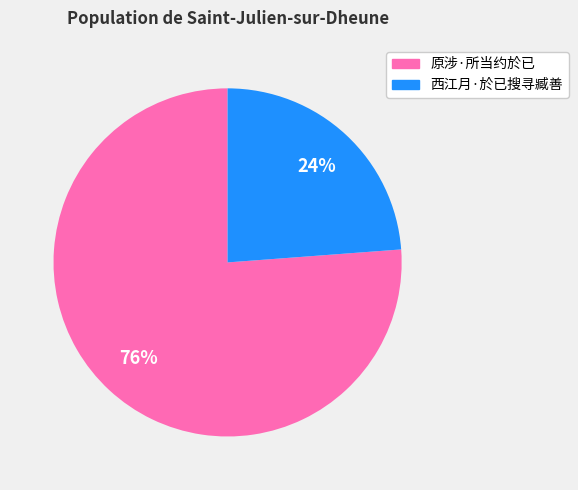

What is the largest slice in the pie chart?

原涉·所当约於已